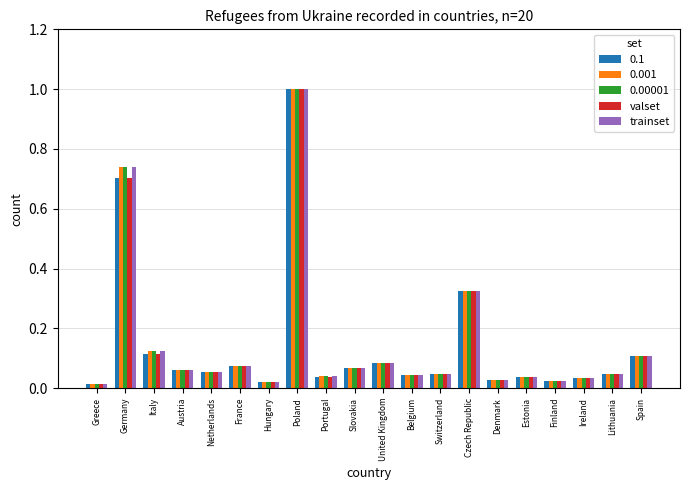

At which category is the sum across all series the highest?

Poland